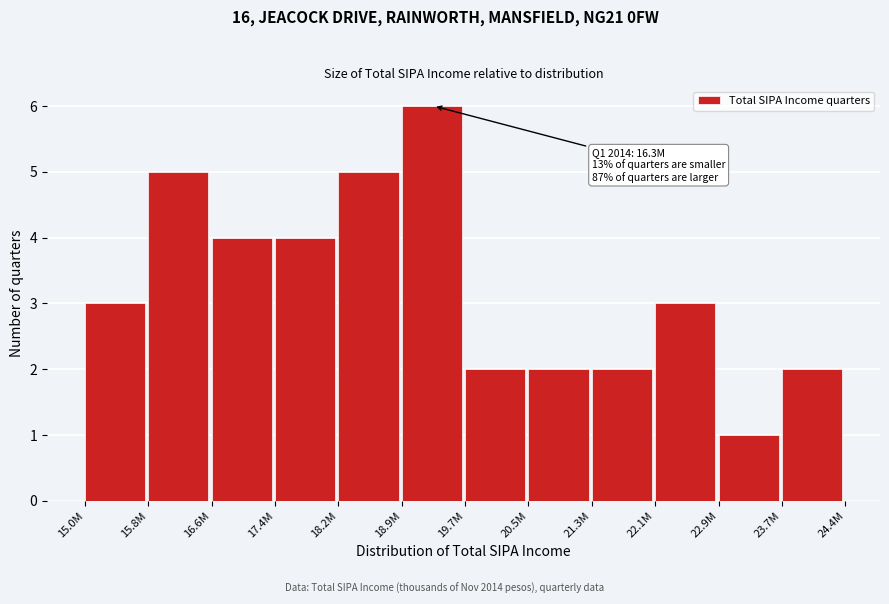

Reading left to right, extract all data points from this chart.

3	5	4	4	5	6	2	2	2	3	1	2